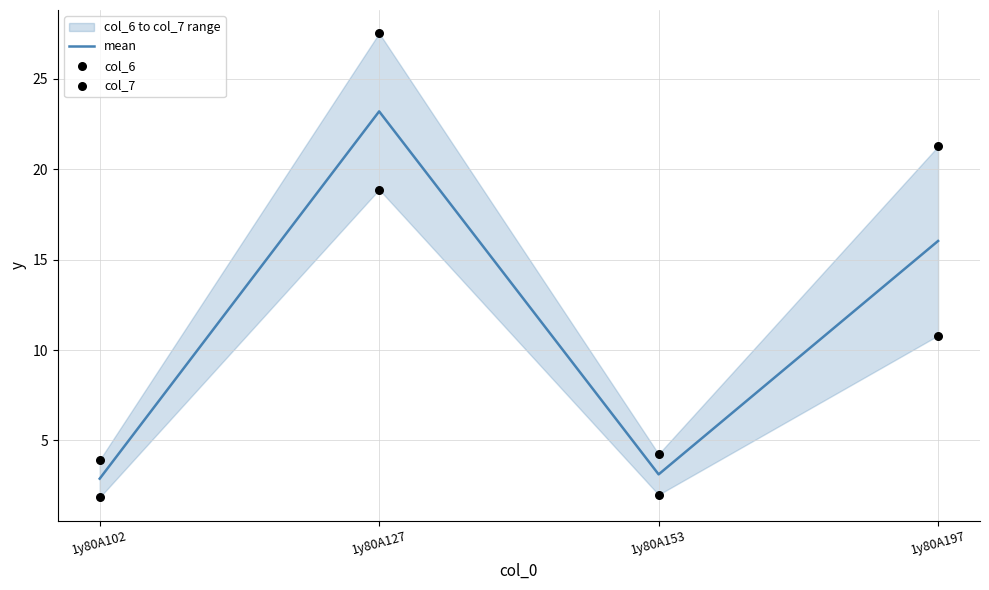

What are all the series names shown in the legend?

mean, col_6, col_7